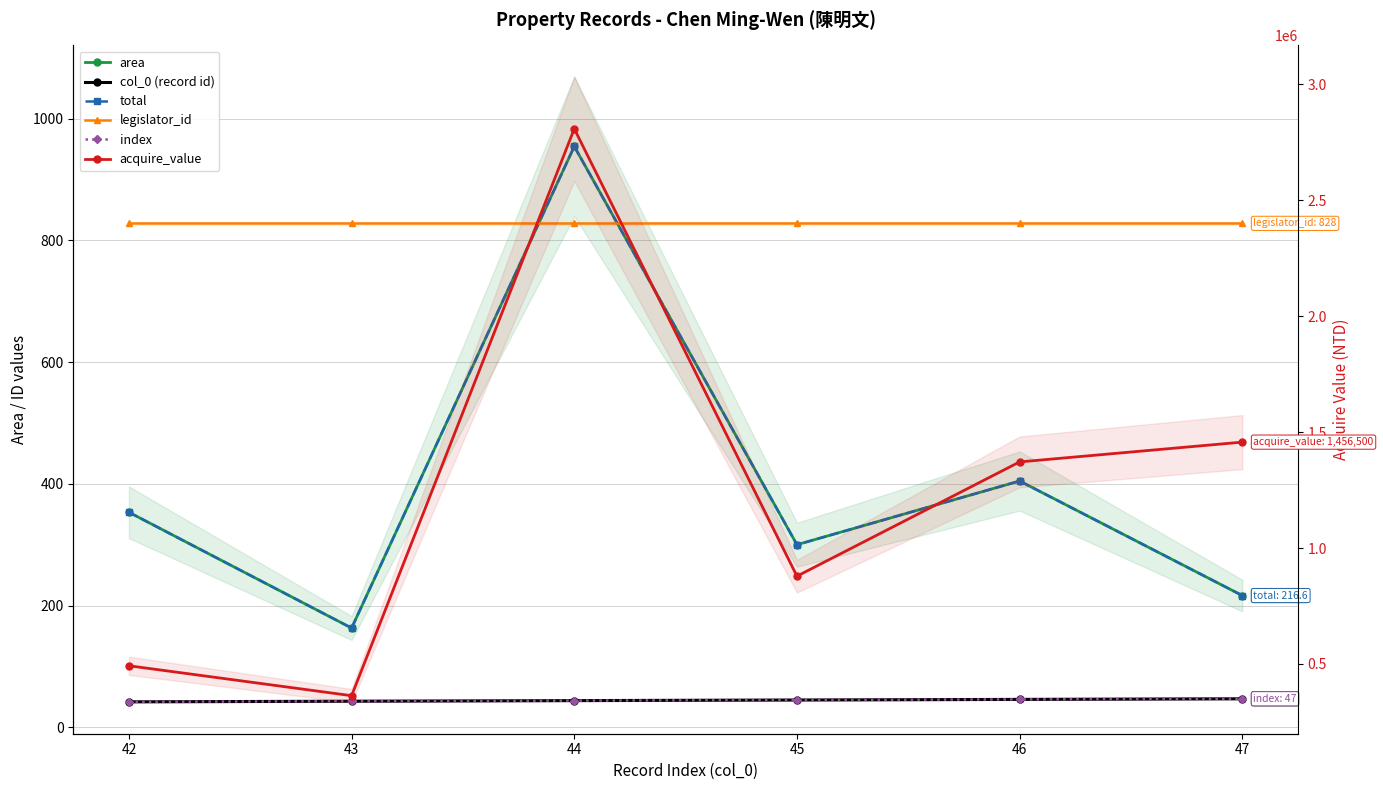

What are all the series names shown in the legend?

area, col_0 (record id), total, legislator_id, index, acquire_value